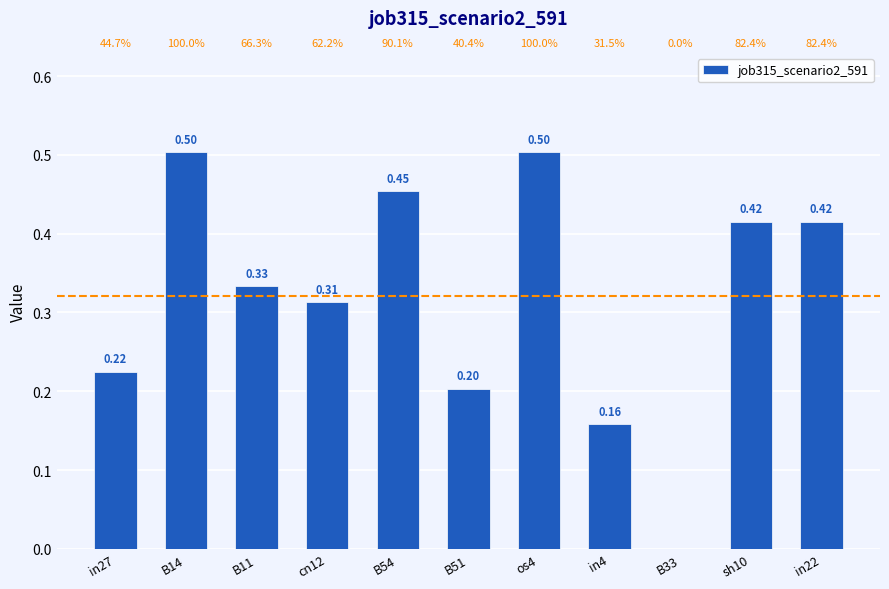

The value at B14 is 0.5. True or false?

True